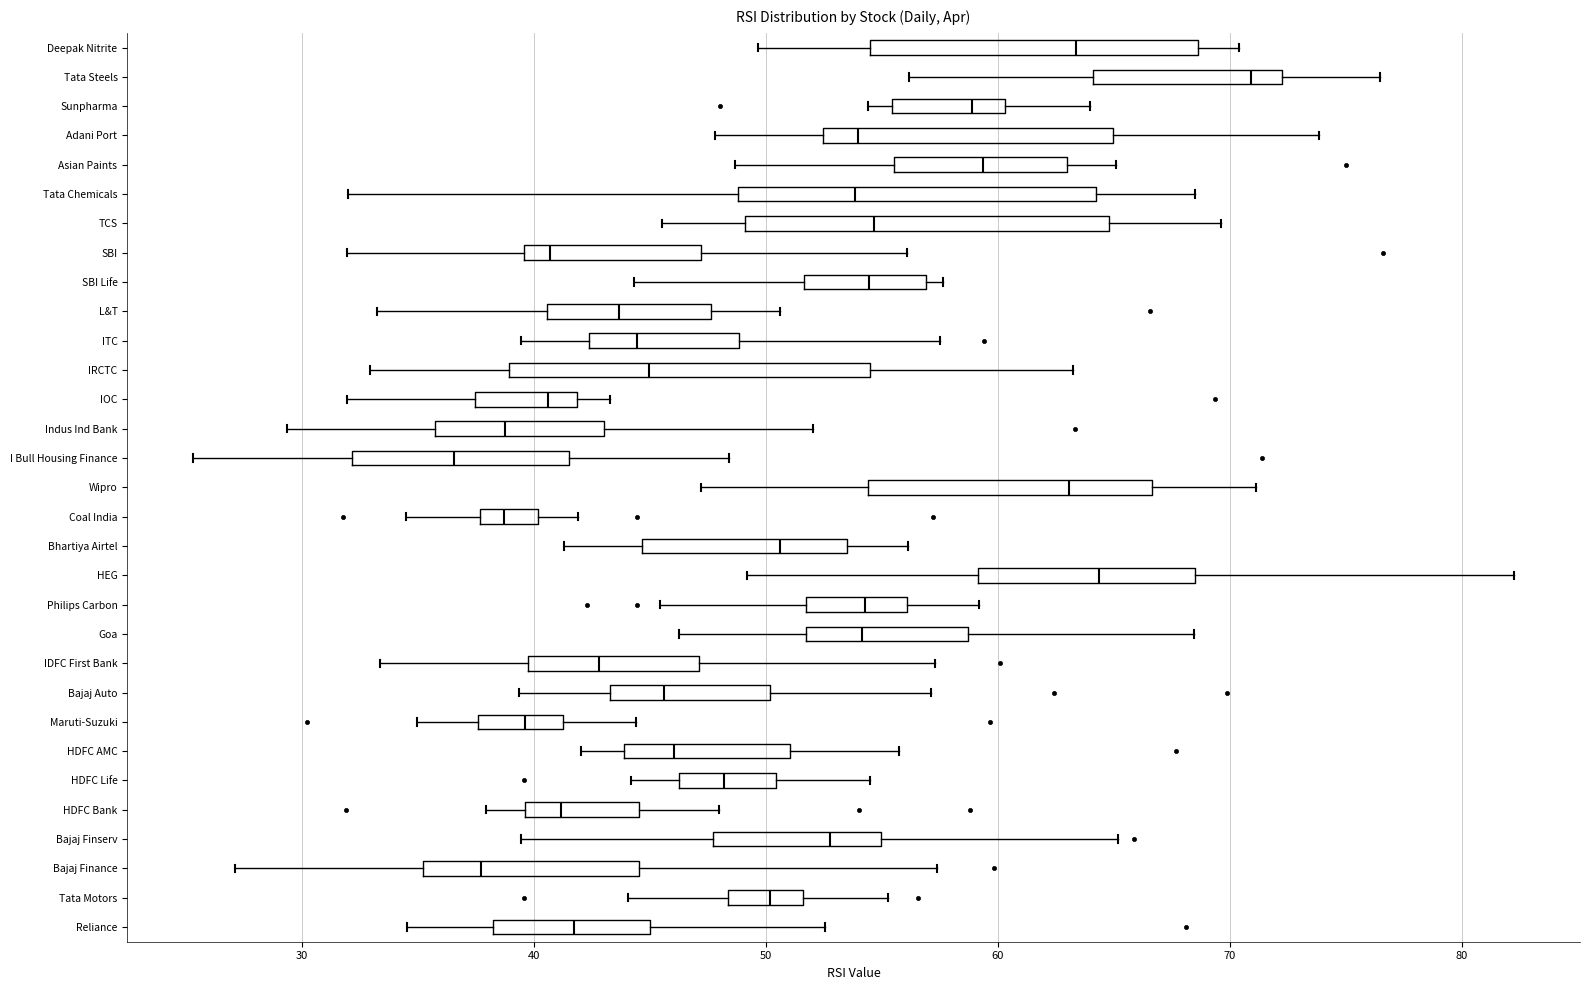

Reading bottom to top, transcribe this box plot: for each box, give where its median line is, the range the box spans, and where its two whiskers end, as read against the x-axis. The values are not printed on the chart, so give them approximately, as read against the axis.

Reliance: median 42, box 38 to 45, whiskers 35 to 53
Tata Motors: median 50, box 48 to 52, whiskers 44 to 55
Bajaj Finance: median 38, box 35 to 45, whiskers 27 to 57
Bajaj Finserv: median 53, box 48 to 55, whiskers 39 to 65
HDFC Bank: median 41, box 40 to 45, whiskers 38 to 48
HDFC Life: median 48, box 46 to 50, whiskers 44 to 54
HDFC AMC: median 46, box 44 to 51, whiskers 42 to 56
Maruti-Suzuki: median 40, box 38 to 41, whiskers 35 to 44
Bajaj Auto: median 46, box 43 to 50, whiskers 39 to 57
IDFC First Bank: median 43, box 40 to 47, whiskers 33 to 57
Goa: median 54, box 52 to 59, whiskers 46 to 68
Philips Carbon: median 54, box 52 to 56, whiskers 45 to 59
HEG: median 64, box 59 to 68, whiskers 49 to 82
Bhartiya Airtel: median 51, box 45 to 54, whiskers 41 to 56
Coal India: median 39, box 38 to 40, whiskers 34 to 42
Wipro: median 63, box 54 to 67, whiskers 47 to 71
I Bull Housing Finance: median 37, box 32 to 42, whiskers 25 to 48
Indus Ind Bank: median 39, box 36 to 43, whiskers 29 to 52
IOC: median 41, box 37 to 42, whiskers 32 to 43
IRCTC: median 45, box 39 to 54, whiskers 33 to 63
ITC: median 44, box 42 to 49, whiskers 39 to 58
L&T: median 44, box 41 to 48, whiskers 33 to 51
SBI Life: median 54, box 52 to 57, whiskers 44 to 58
SBI: median 41, box 40 to 47, whiskers 32 to 56
TCS: median 55, box 49 to 65, whiskers 46 to 70
Tata Chemicals: median 54, box 49 to 64, whiskers 32 to 69
Asian Paints: median 59, box 56 to 63, whiskers 49 to 65
Adani Port: median 54, box 52 to 65, whiskers 48 to 74
Sunpharma: median 59, box 55 to 60, whiskers 54 to 64
Tata Steels: median 71, box 64 to 72, whiskers 56 to 76
Deepak Nitrite: median 63, box 54 to 69, whiskers 50 to 70